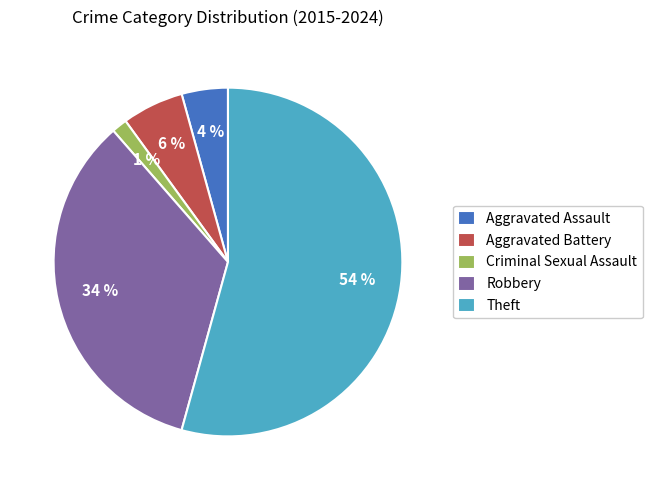

What is the largest slice in the pie chart?

Theft